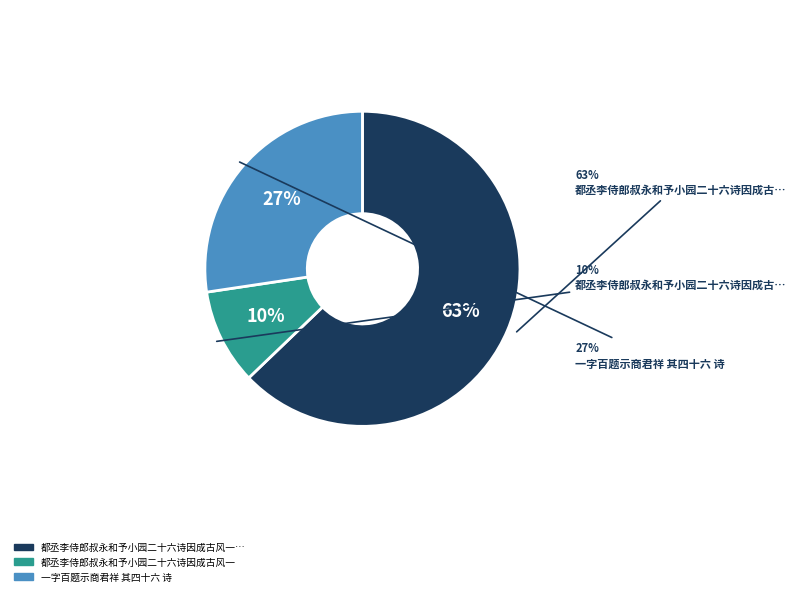

To the nearest percent, what is the difference between the 都丞李侍郎叔永和予小园二十六诗因成古风一 and 都丞李侍郎叔永和予小园二十六诗因成古风一首奉谢 slice percentages?

53%